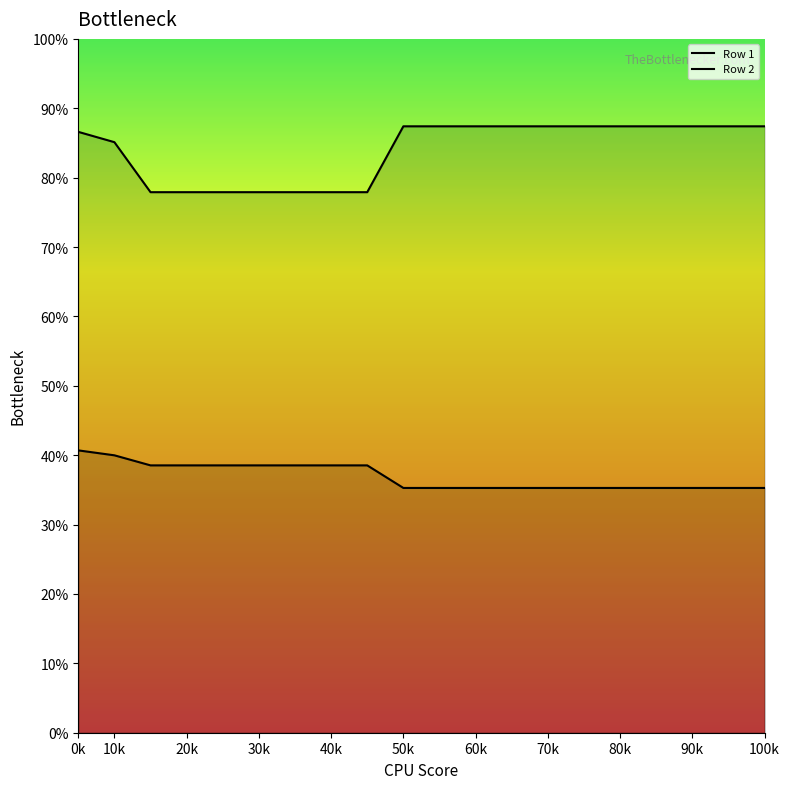

How many values in the Row 2 series are below 524?

9